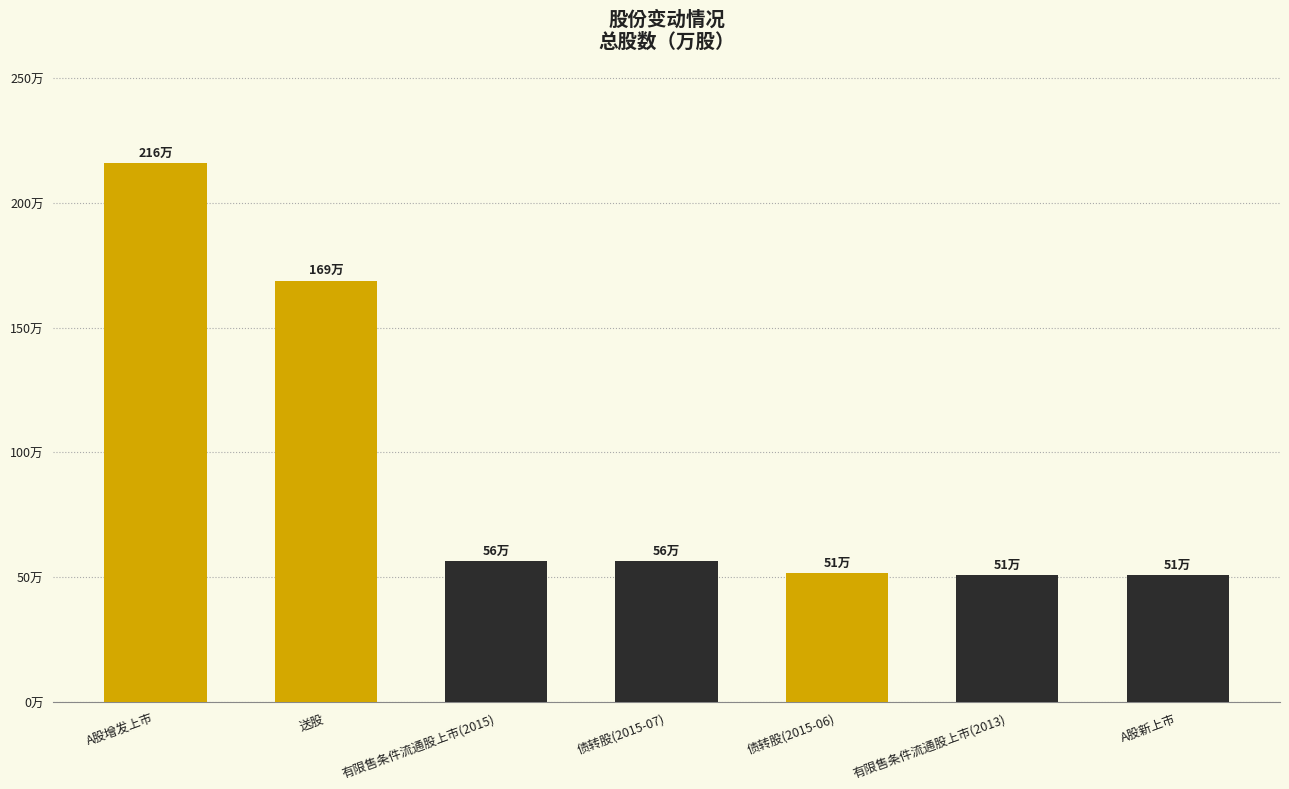

At which label is the value closest to 1333770?

送股